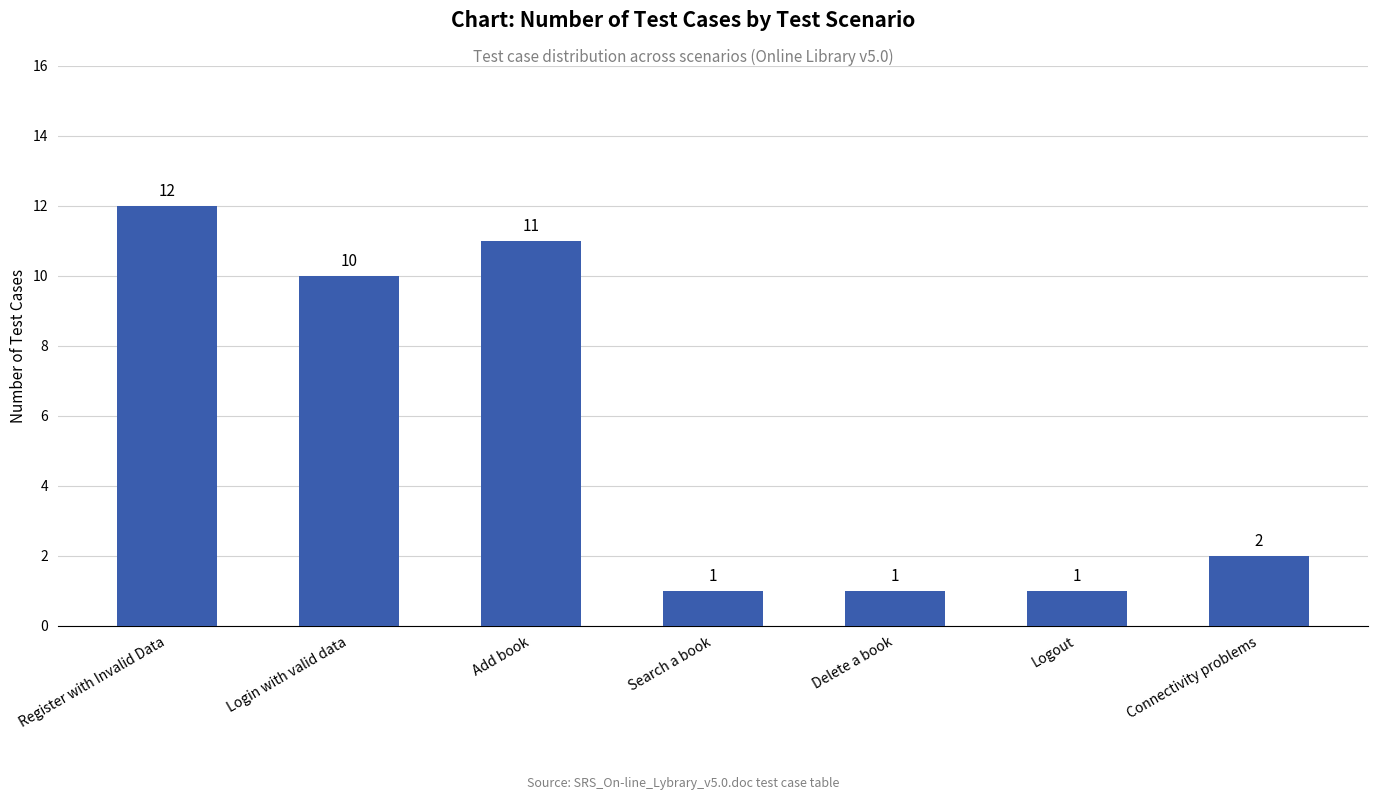

Does the chart contain stacked bars?

No